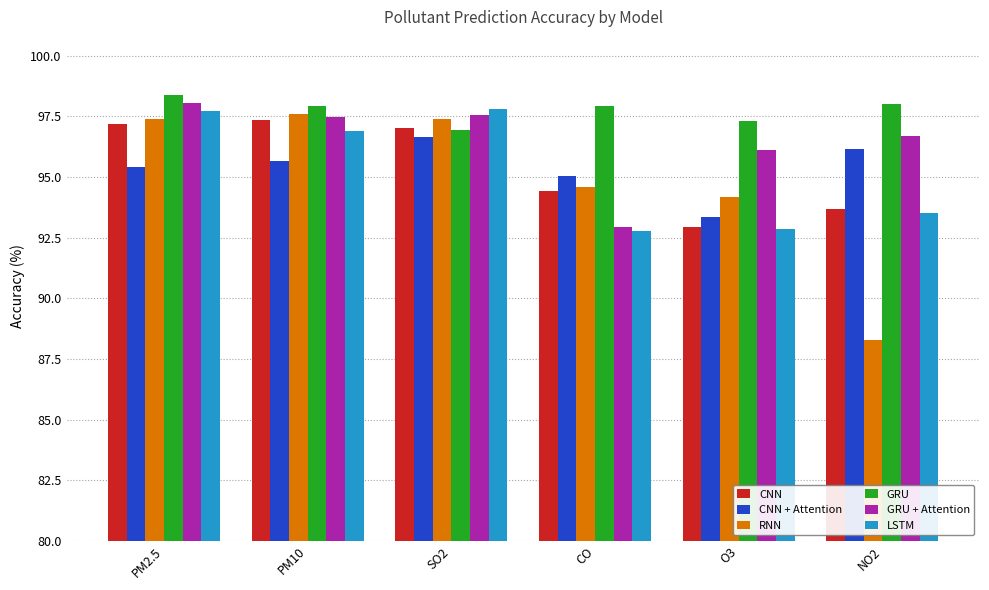

Which series has the largest total across all categories?

GRU